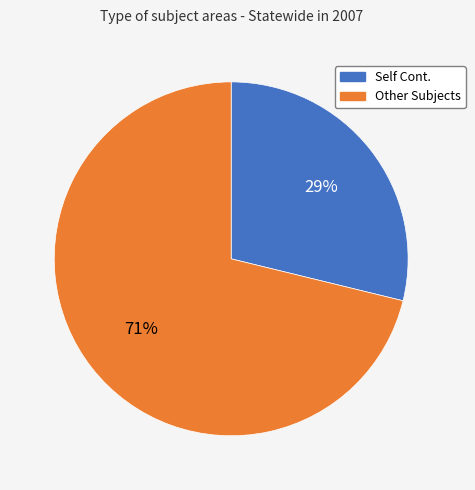

Does any single category account for the majority?

Yes